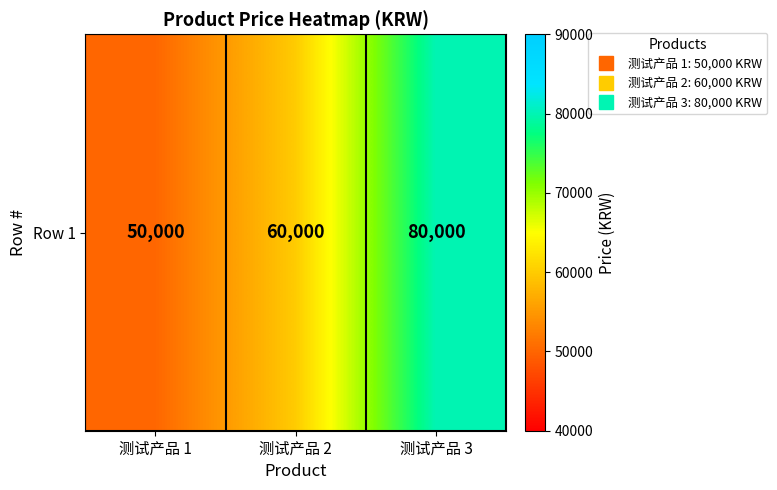

What is the change in value from 测试产品 1 to 测试产品 2?

+10000